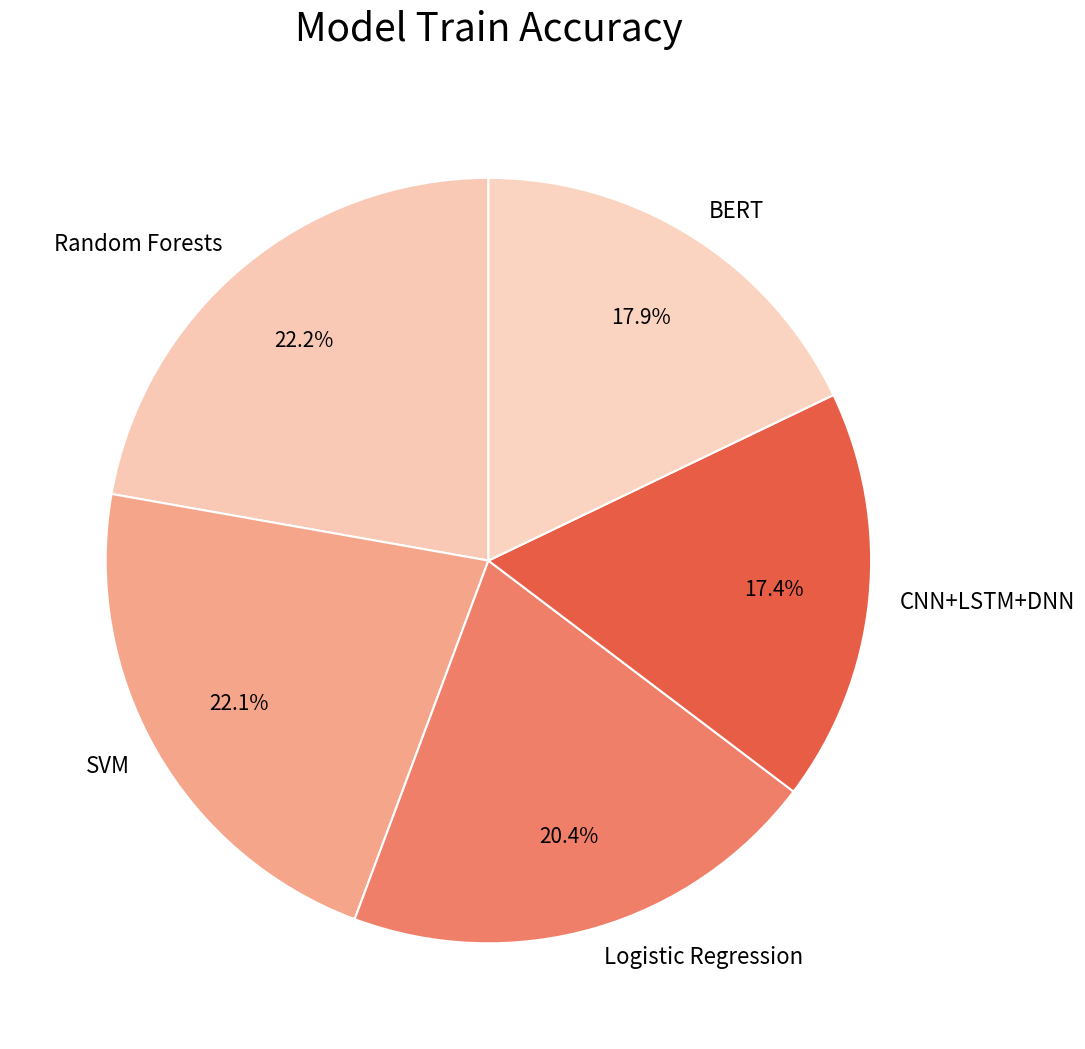

To the nearest percent, what is the average slice percentage?

20%